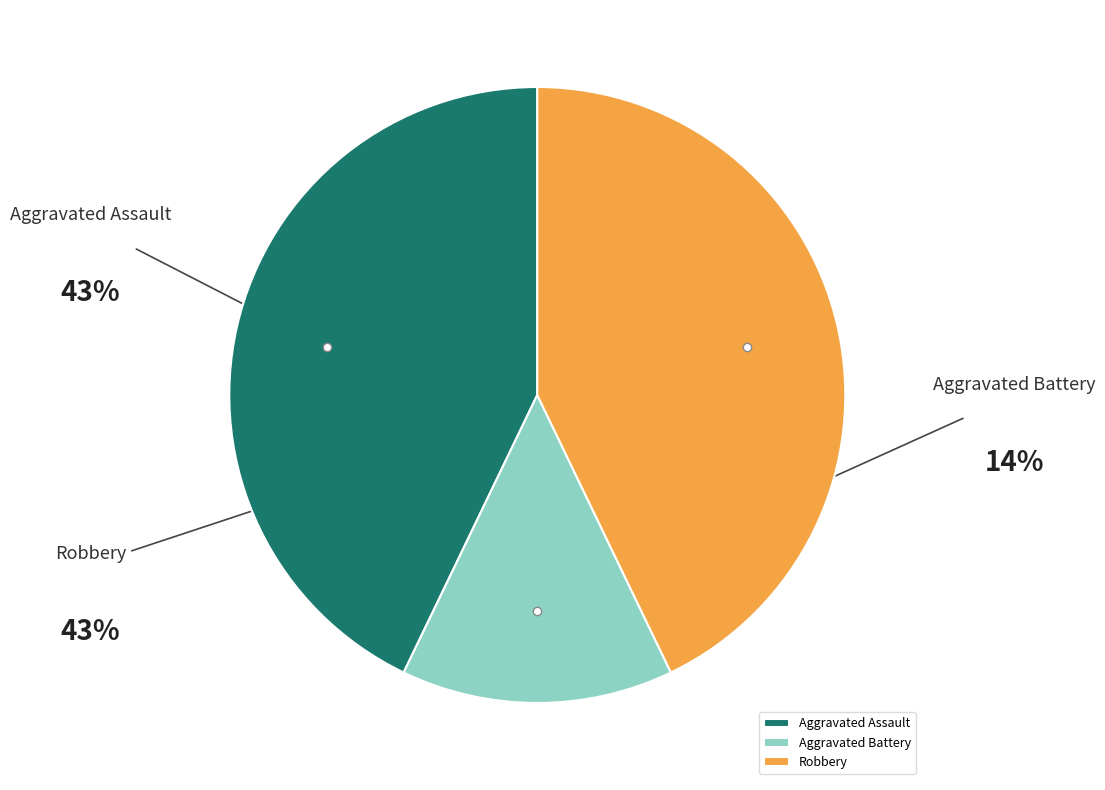

Is it true that Aggravated Assault is 43% of the pie?

True